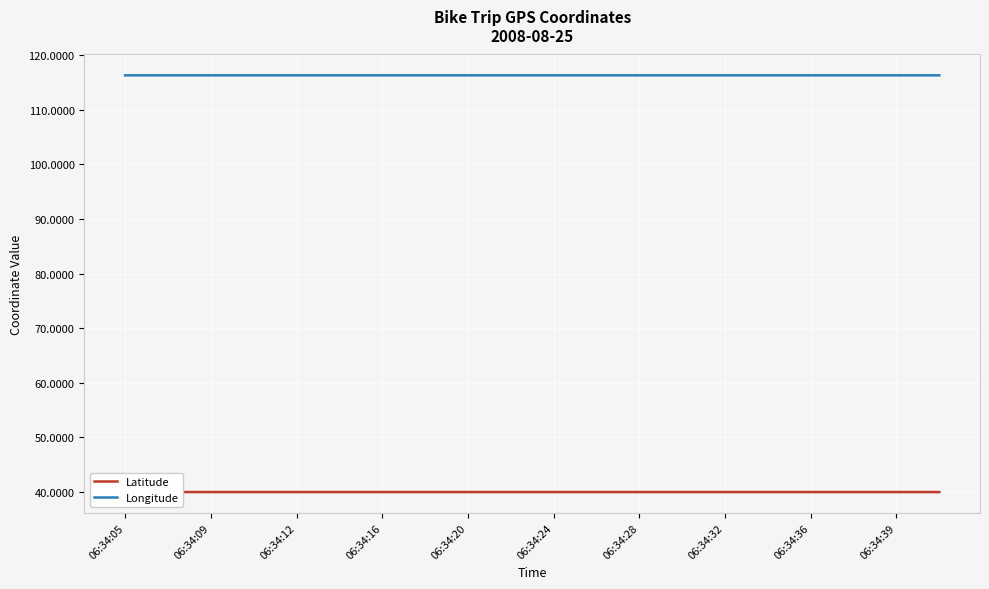

At how many categories does at least one series exceed 77?

20